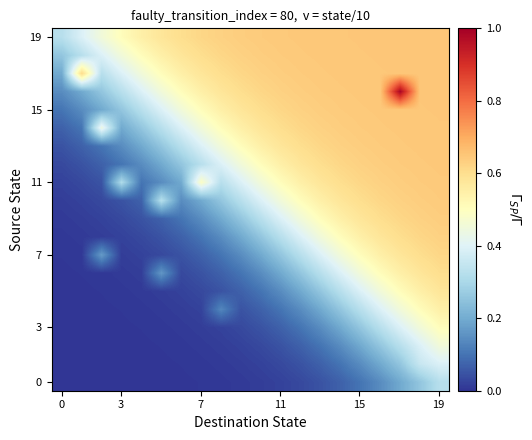

How many series are shown in this chart?

20